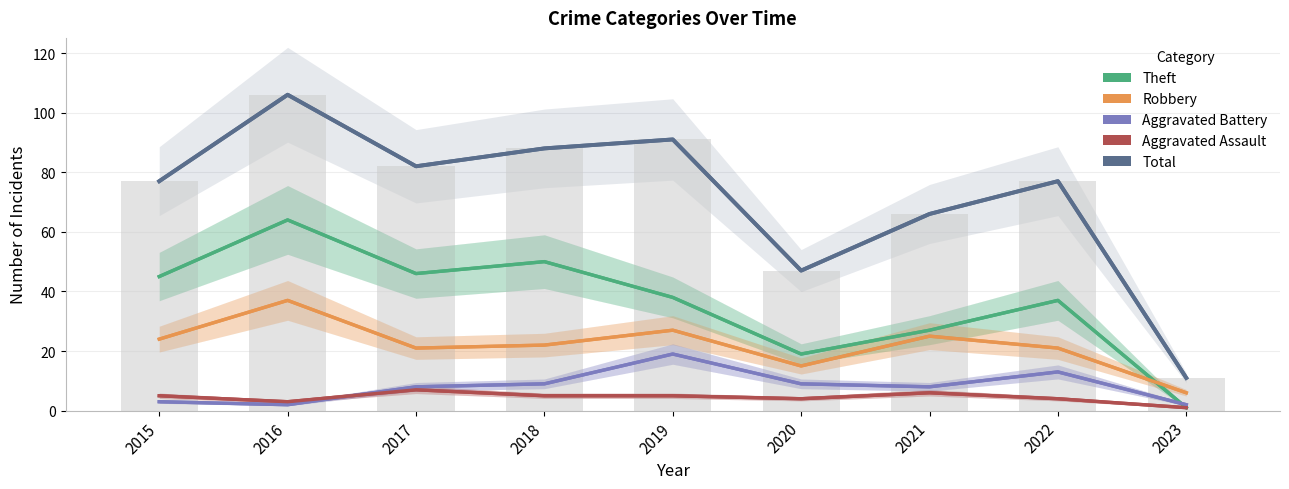

Is it true that Robbery equals 41 at 2021?

False